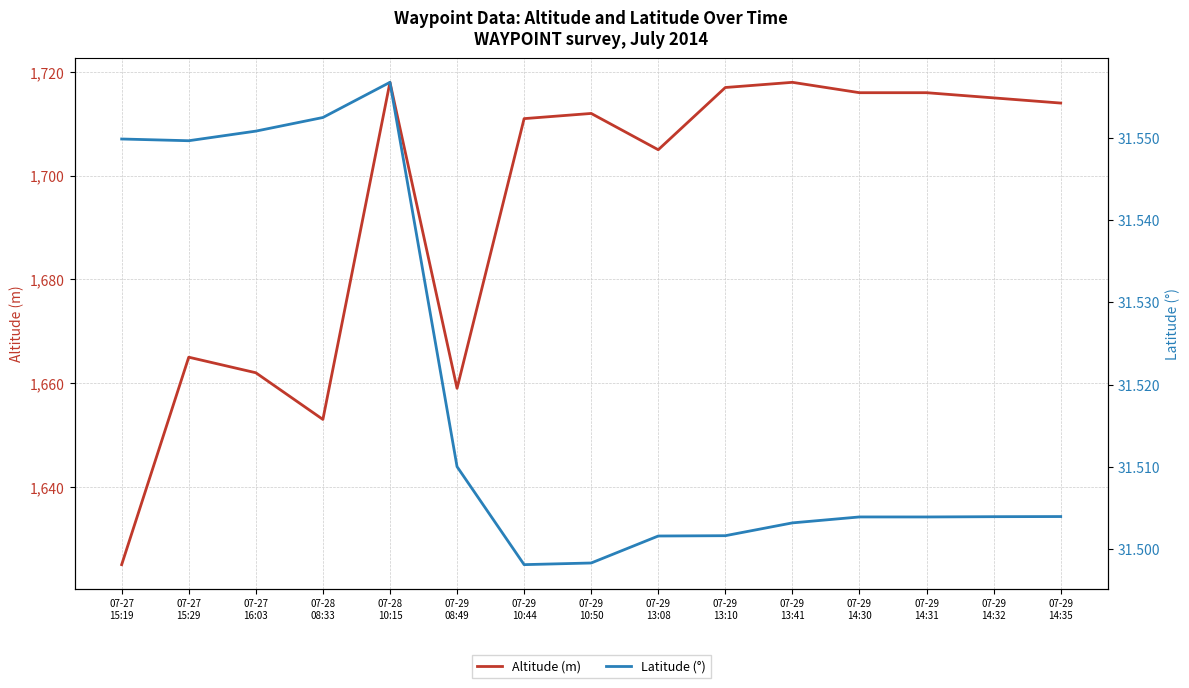

In Latitude (°), how many points are higher than both neighbors (excluding endpoints)?

2